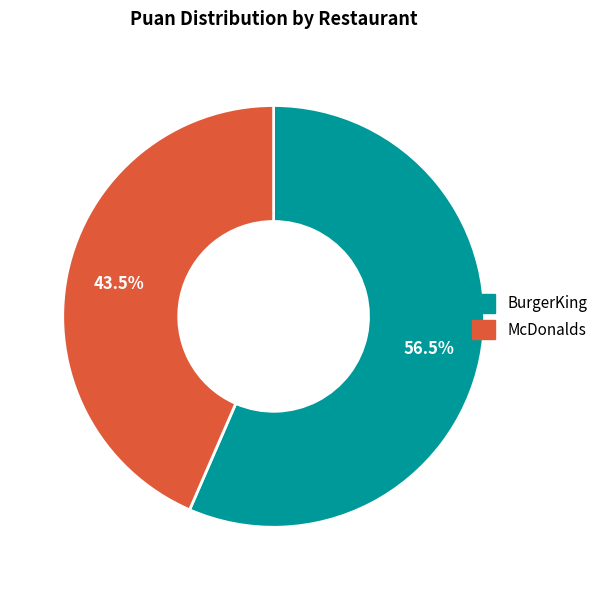

Approximately how many times larger is the value at McDonalds compared to BurgerKing?

0.8